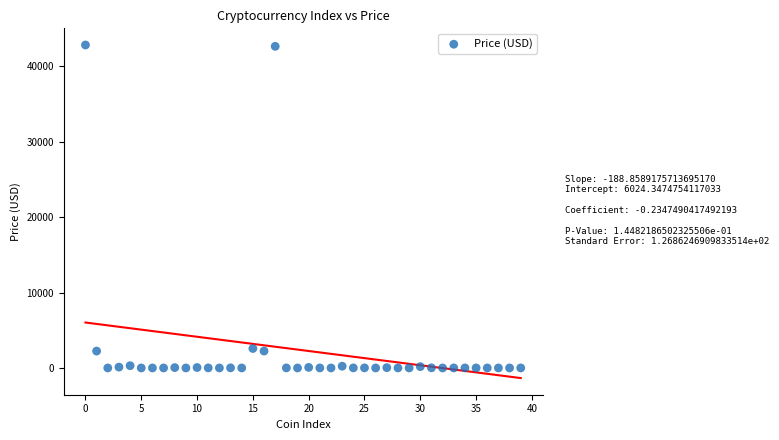

What is the range of Y values (max minus min)?

42821.7